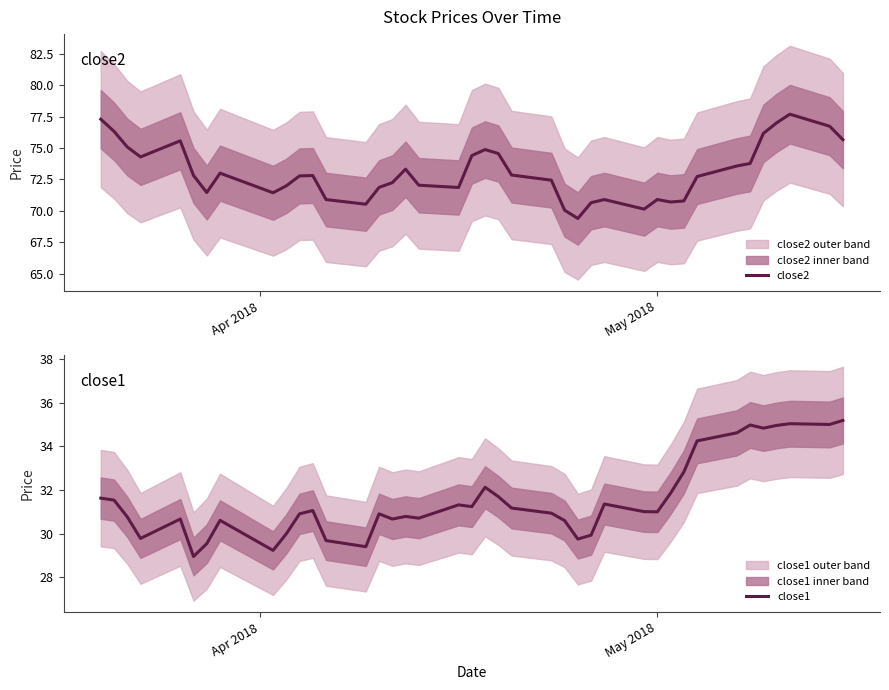

How many distinct data groups are displayed?

2